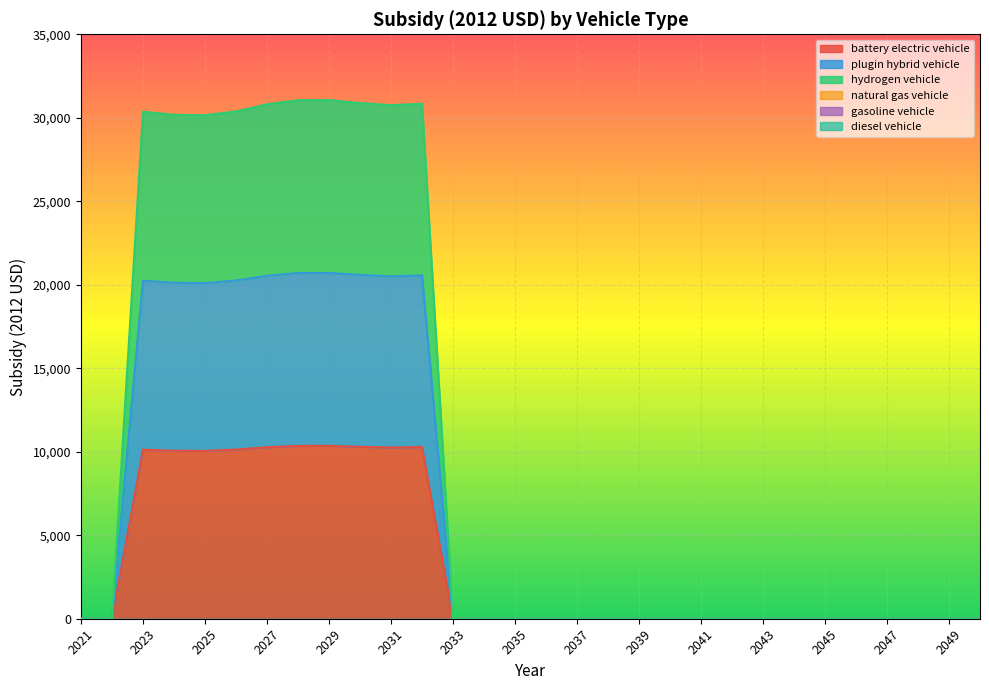

How many values in battery electric vehicle are above zero?

10